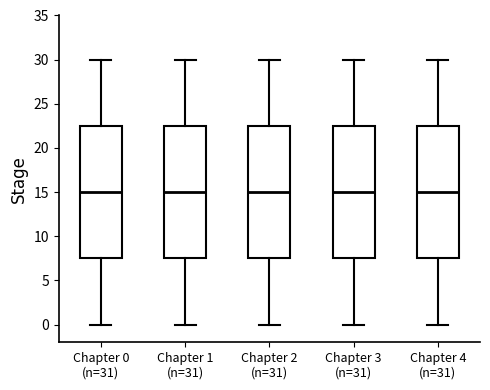

Reading left to right, read every box against the y-axis: the position of its median line, the range the box covers, and the ends of its whiskers. The values are not printed on the chart, so give them approximately, as read against the axis.

Chapter 0 (n=31): median 15.0, box 7.5 to 22.5, whiskers 0.0 to 30.0
Chapter 1 (n=31): median 15.0, box 7.5 to 22.5, whiskers 0.0 to 30.0
Chapter 2 (n=31): median 15.0, box 7.5 to 22.5, whiskers 0.0 to 30.0
Chapter 3 (n=31): median 15.0, box 7.5 to 22.5, whiskers 0.0 to 30.0
Chapter 4 (n=31): median 15.0, box 7.5 to 22.5, whiskers 0.0 to 30.0